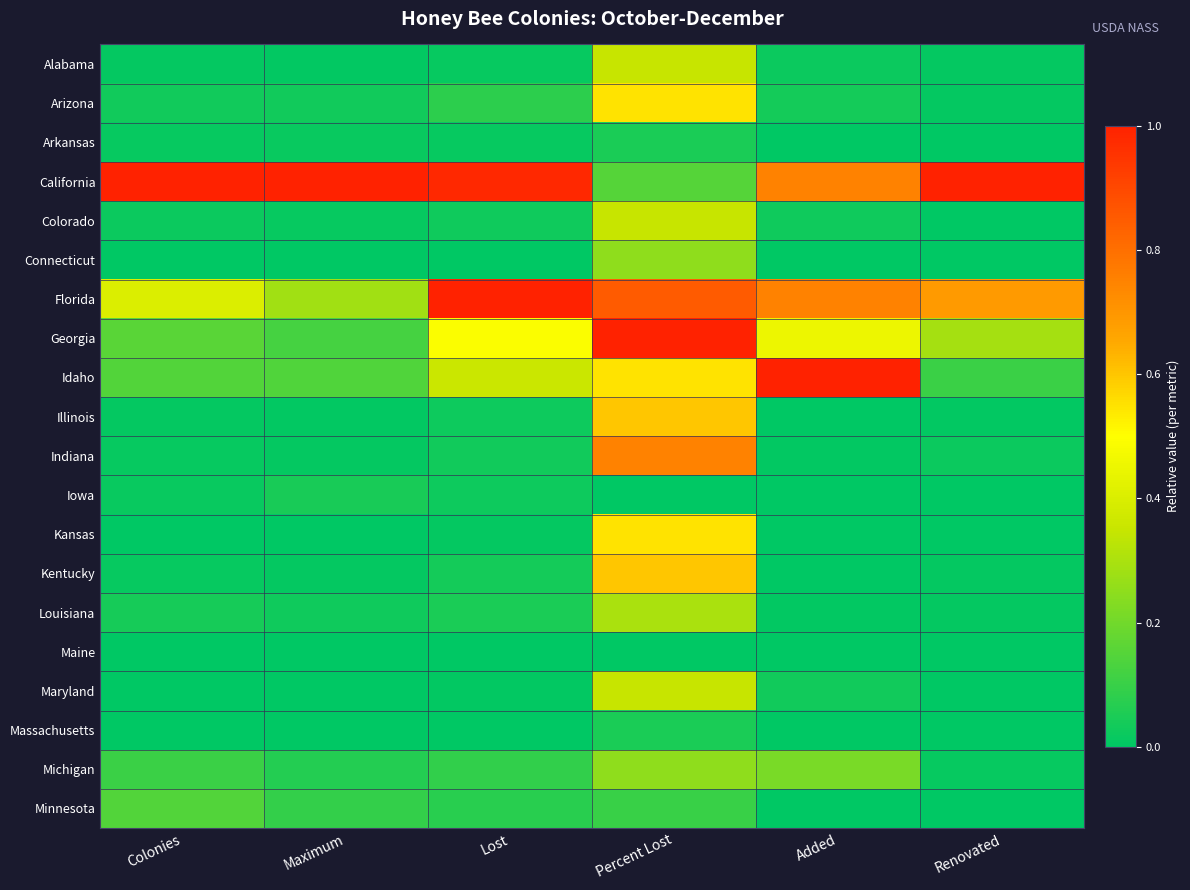

Between Maximum and Renovated, which is larger?

Renovated